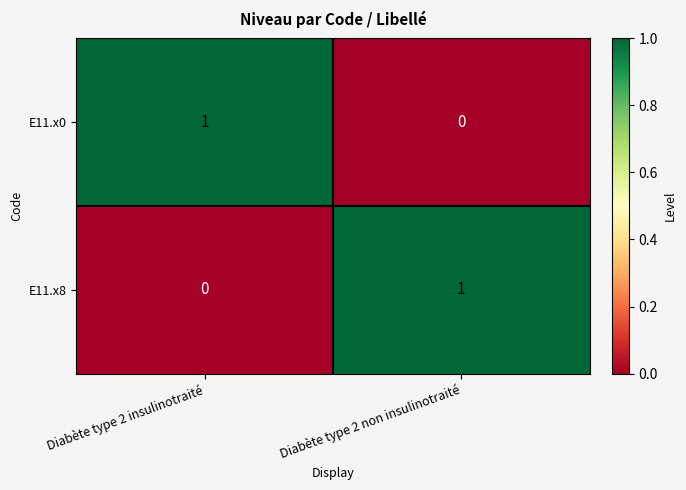

List the labels in order of E11.x0 value, smallest first.

Diabète type 2 non insulinotraité, Diabète type 2 insulinotraité